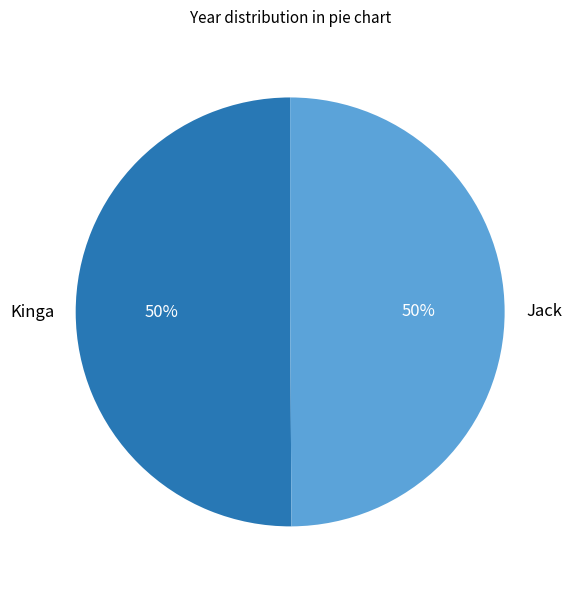

To the nearest percent, what portion does Kinga represent?

50%